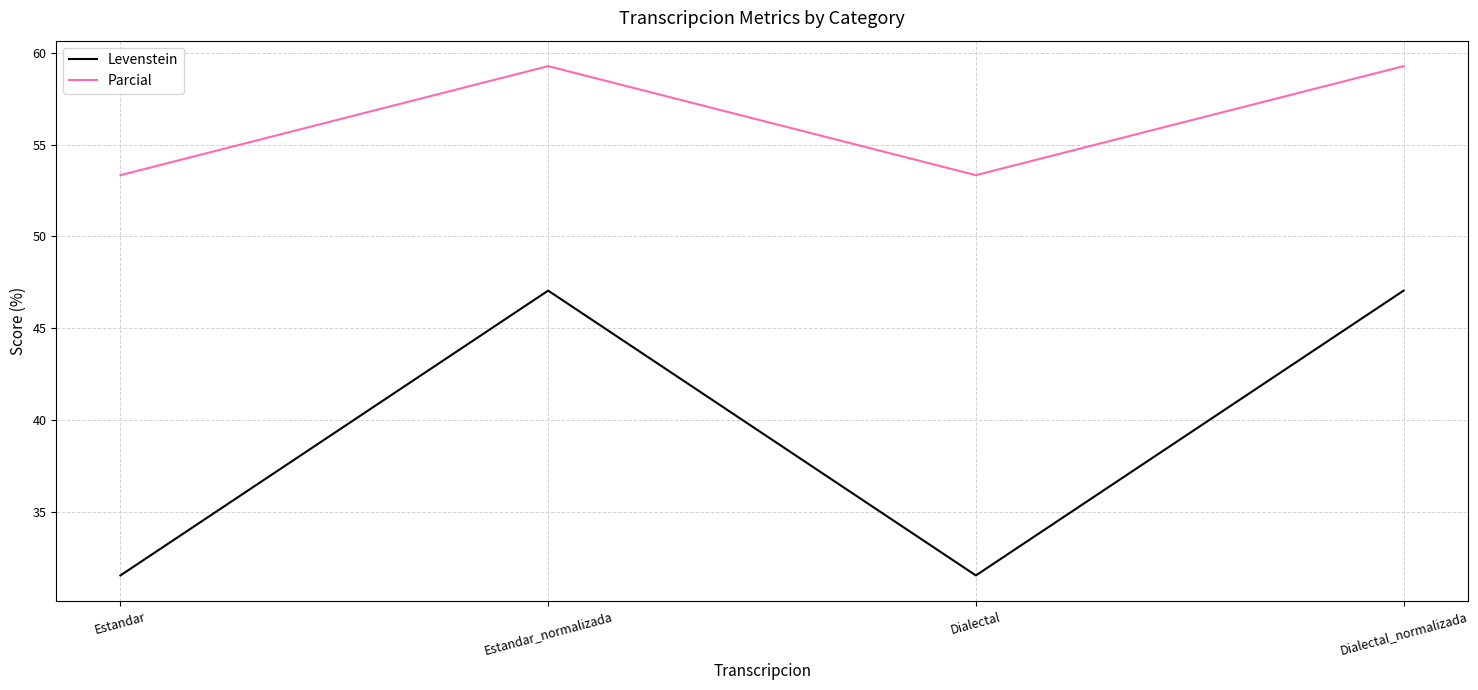

Reading left to right, extract all data points from this chart.

Levenstein: Estandar=31.6	Estandar_normalizada=47.1	Dialectal=31.6	Dialectal_normalizada=47.1
Parcial: Estandar=53.3	Estandar_normalizada=59.3	Dialectal=53.3	Dialectal_normalizada=59.3